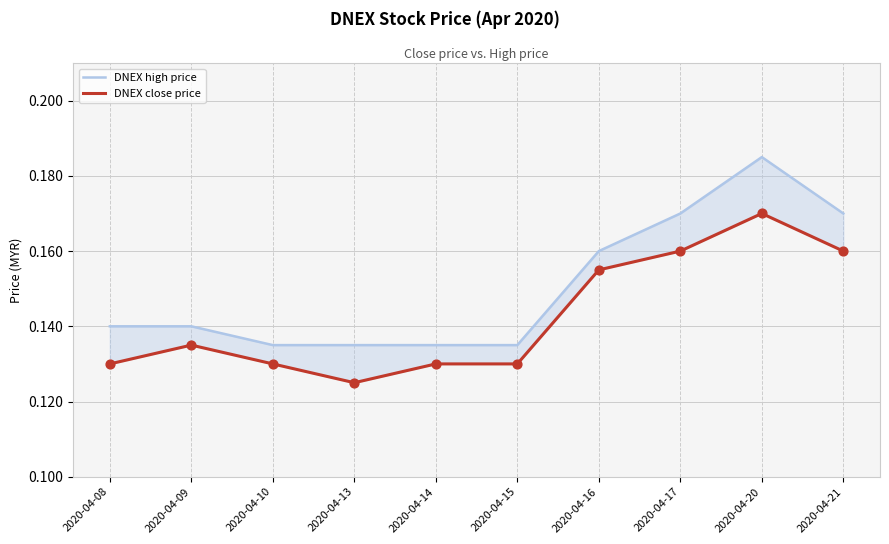

What is the total value across all series at 2020-04-10?

0.3